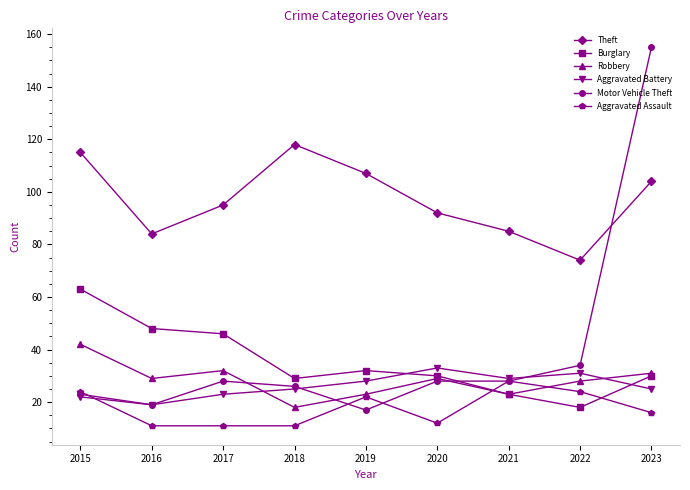

Between 2017 and 2021, which series saw the biggest shift?

Burglary